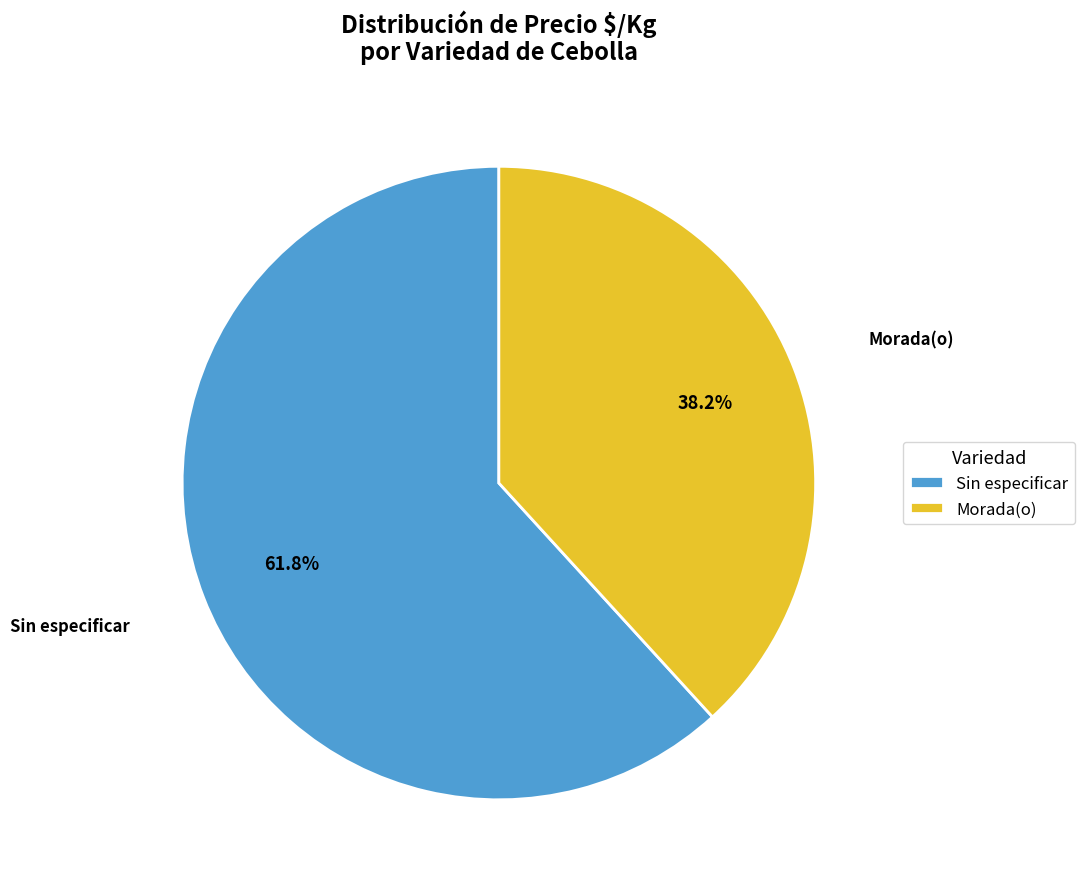

Is Sin especificar the majority of the pie?

Yes